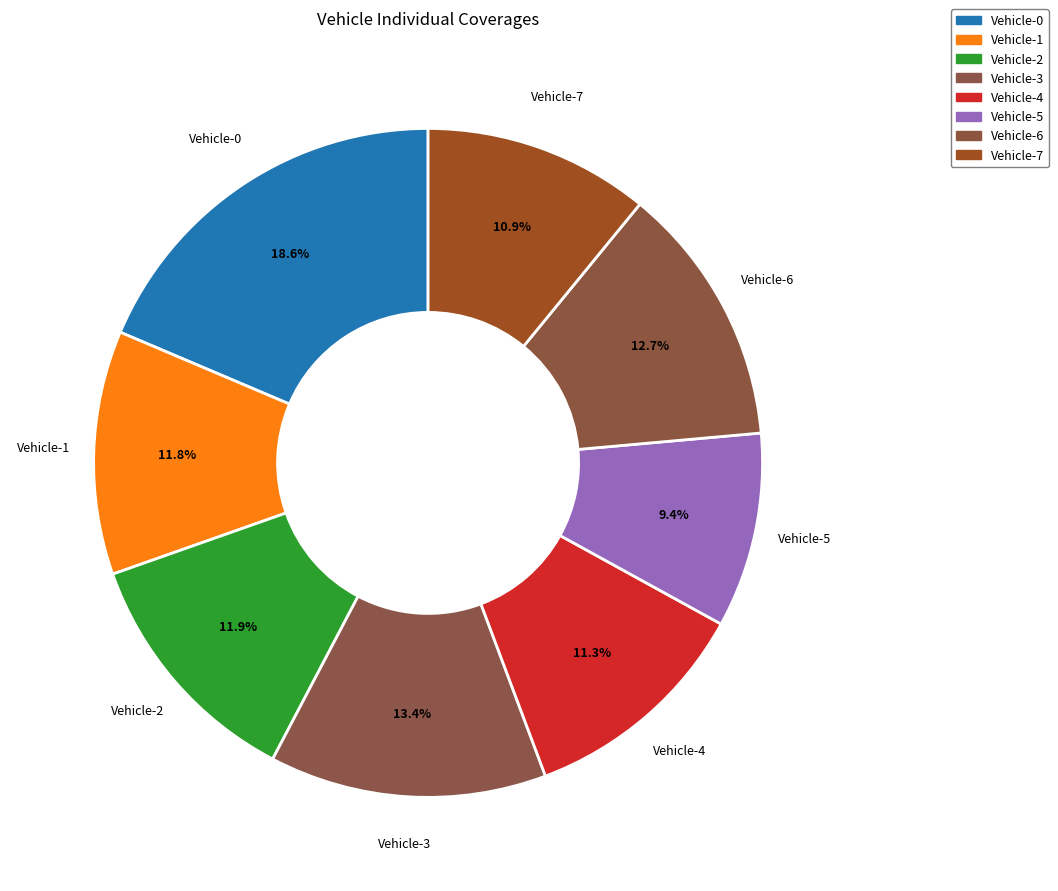

How many segments does this pie chart have?

8